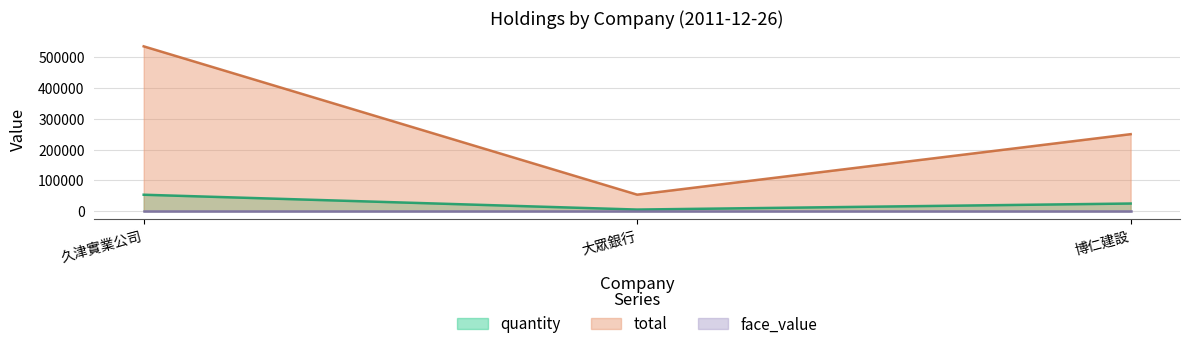

Rank the categories by quantity value from lowest to highest.

大眾銀行, 博仁建設, 久津實業公司